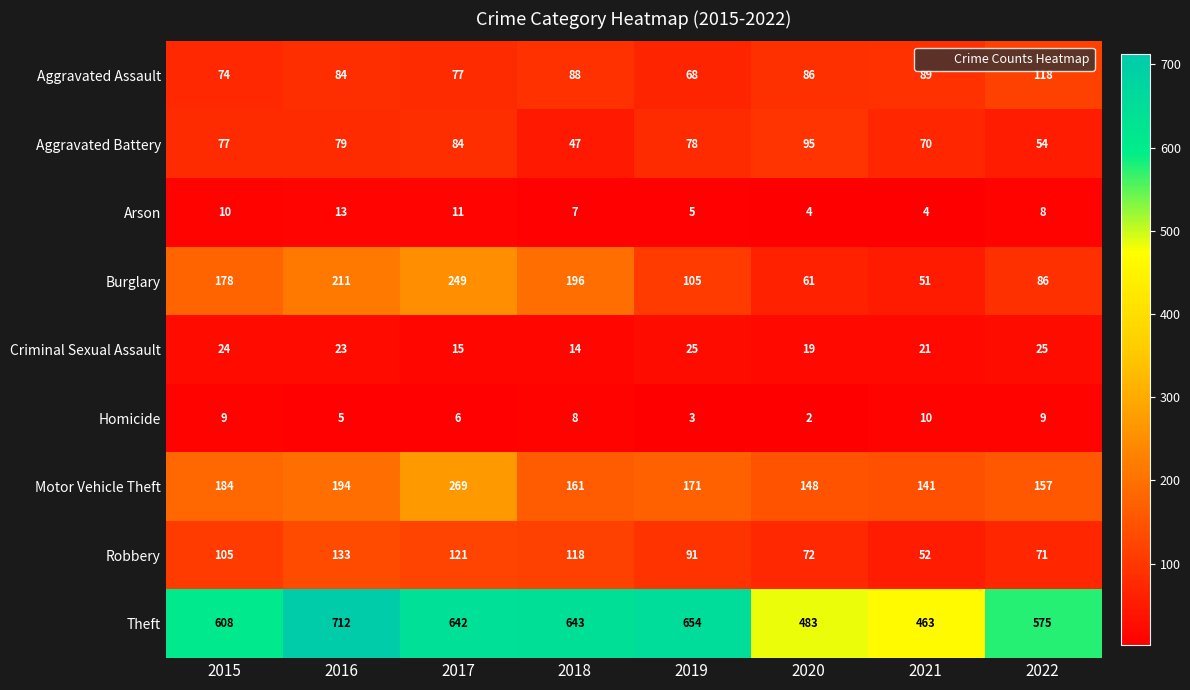

Which series has the widest spread of values?

Theft